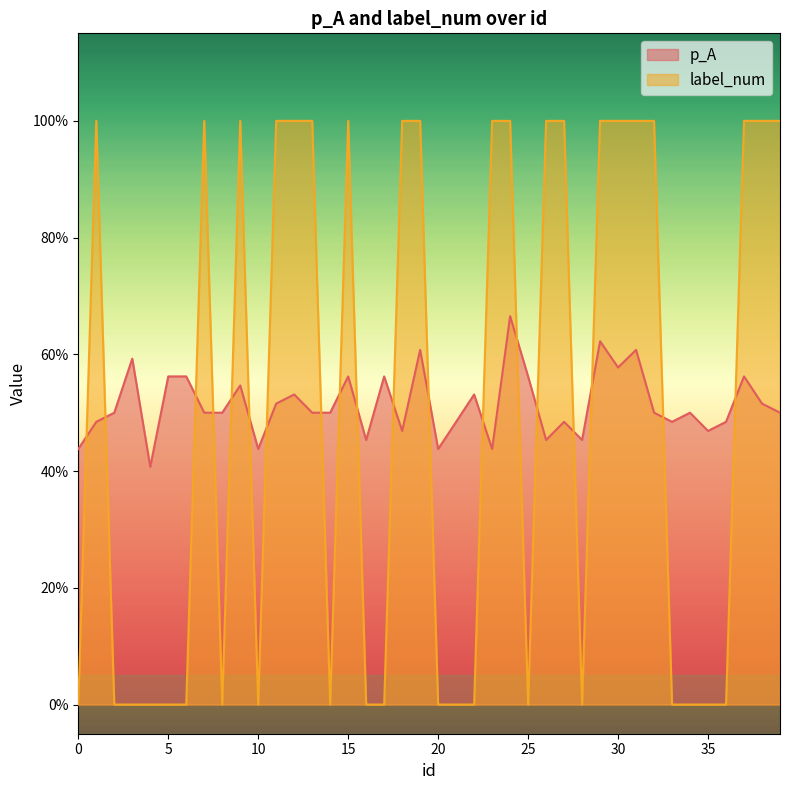

The label_num series shows 1.0 at 39. True or false?

True